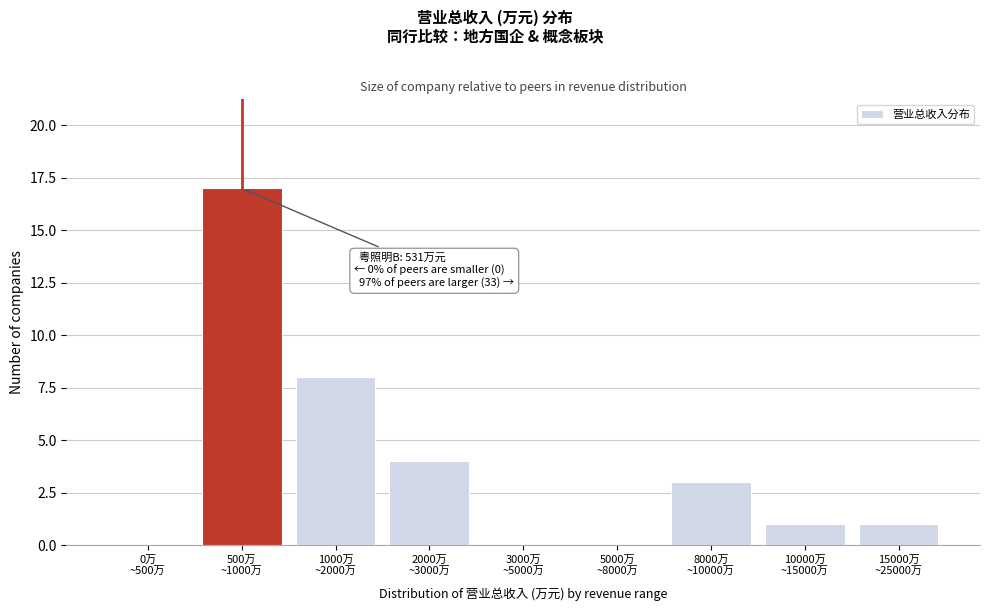

What is the greatest value displayed?

17